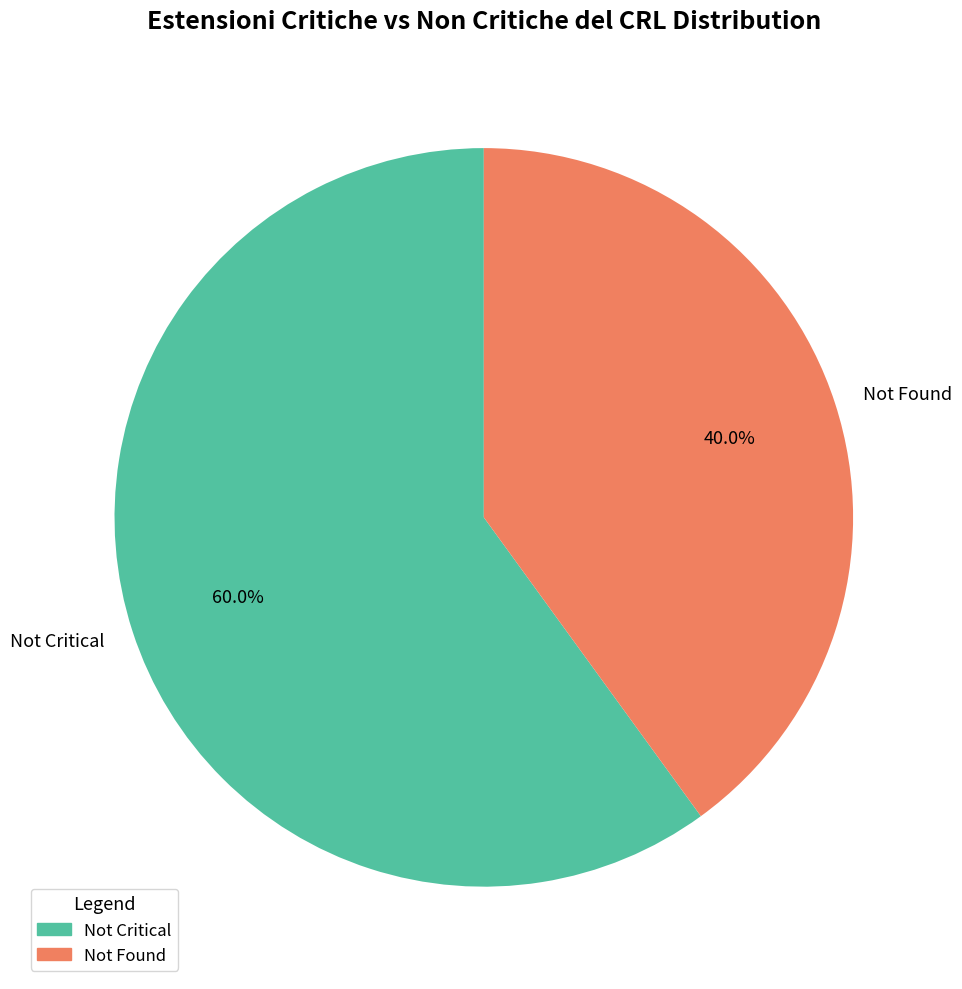

What is the smallest slice in the pie chart?

Not Found